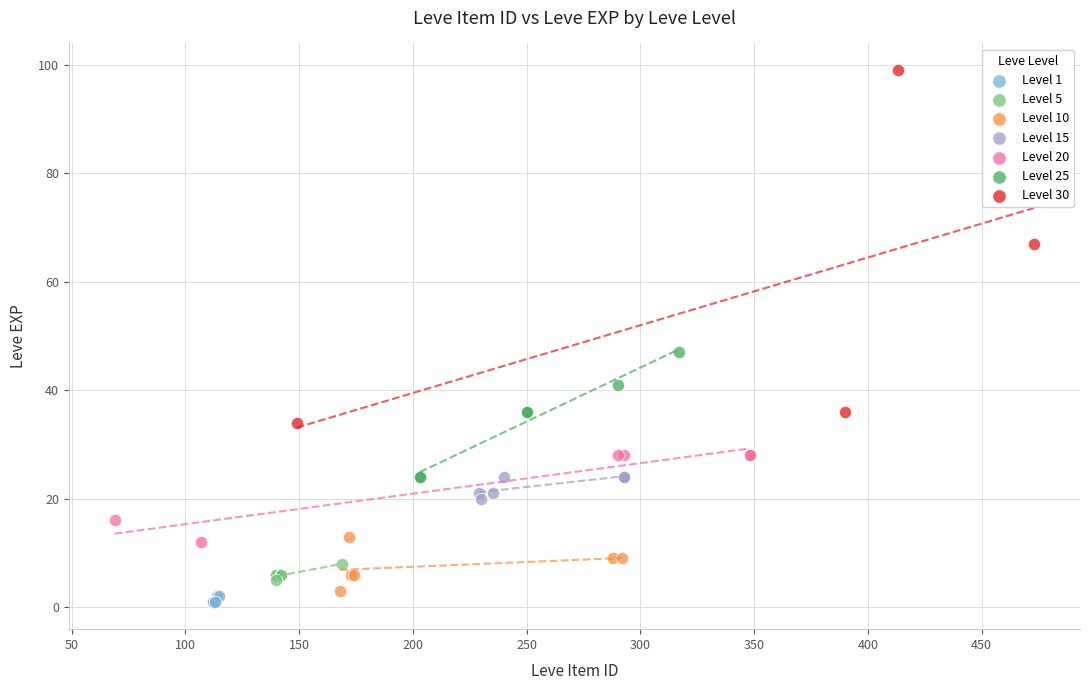

What are all the series names shown in the legend?

Level 1, Level 5, Level 10, Level 15, Level 20, Level 25, Level 30